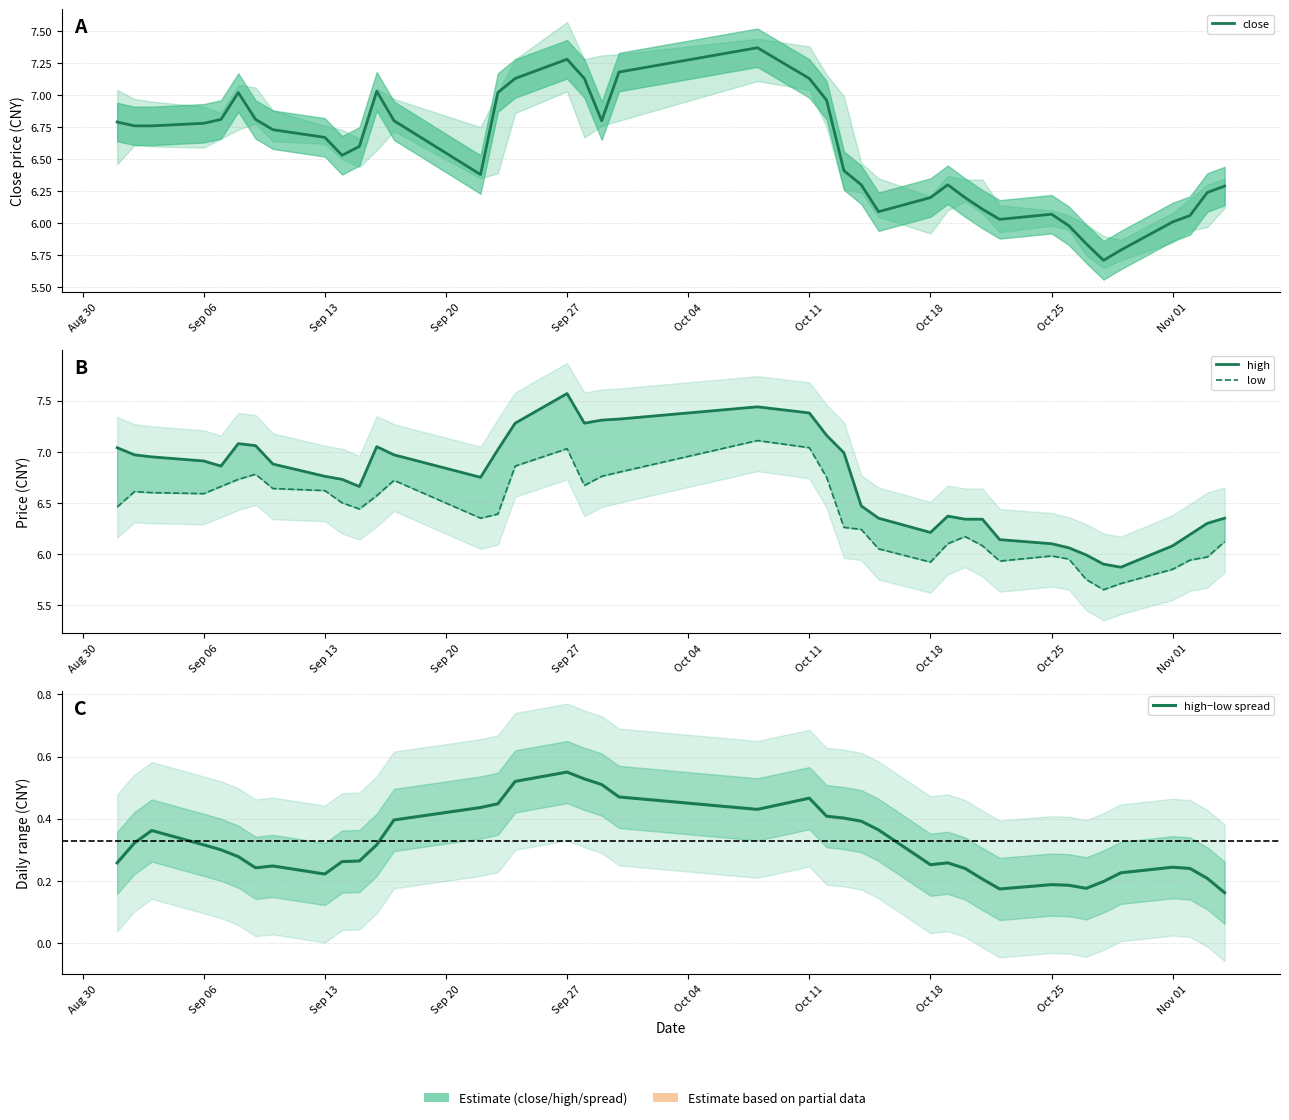

Reading right to left, list all the values displayed in this chart.

close: 6.3	6.2	6.1	6.0	5.8	5.7	5.8	6.0	6.1	6.0	6.1	6.2	6.3	6.2	6.1	6.3	6.4	7.0	7.1	7.4	7.2	6.8	7.1	7.3	7.1	7.0	6.4	6.8	7.0	6.6	6.5	6.7	6.7	6.8	7.0	6.8	6.8	6.8	6.8	6.8
high: 6.3	6.3	6.2	6.1	5.9	5.9	6.0	6.1	6.1	6.1	6.3	6.3	6.4	6.2	6.3	6.5	7.0	7.2	7.4	7.4	7.3	7.3	7.3	7.6	7.3	7.0	6.8	7.0	7.0	6.7	6.7	6.8	6.9	7.1	7.1	6.9	6.9	7.0	7.0	7.0
low: 6.1	6.0	5.9	5.8	5.7	5.7	5.8	6.0	6.0	5.9	6.1	6.2	6.1	5.9	6.0	6.2	6.3	6.8	7.0	7.1	6.8	6.8	6.7	7.0	6.9	6.4	6.3	6.7	6.6	6.4	6.5	6.6	6.6	6.8	6.7	6.7	6.6	6.6	6.6	6.5
high−low spread: 0.2	0.2	0.2	0.2	0.2	0.2	0.2	0.2	0.2	0.2	0.2	0.2	0.3	0.3	0.4	0.4	0.4	0.4	0.5	0.4	0.5	0.5	0.5	0.5	0.5	0.4	0.4	0.4	0.3	0.3	0.3	0.2	0.2	0.2	0.3	0.3	0.3	0.4	0.3	0.3